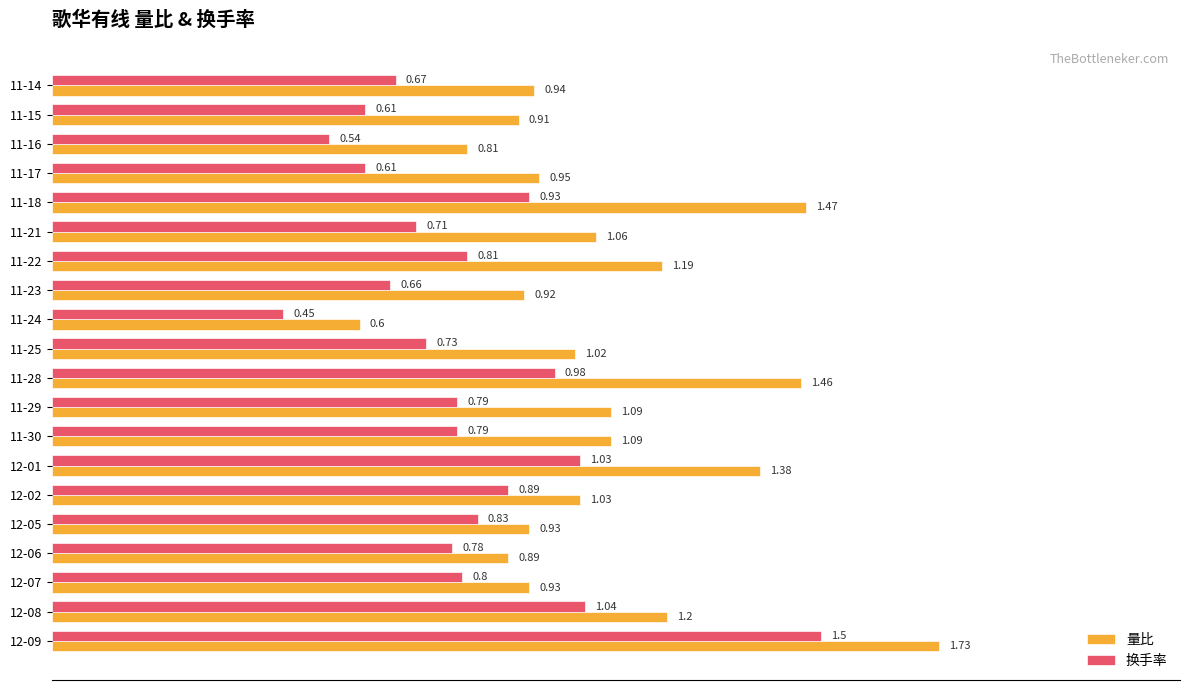

What is the sum of all 量比 values?

21.6